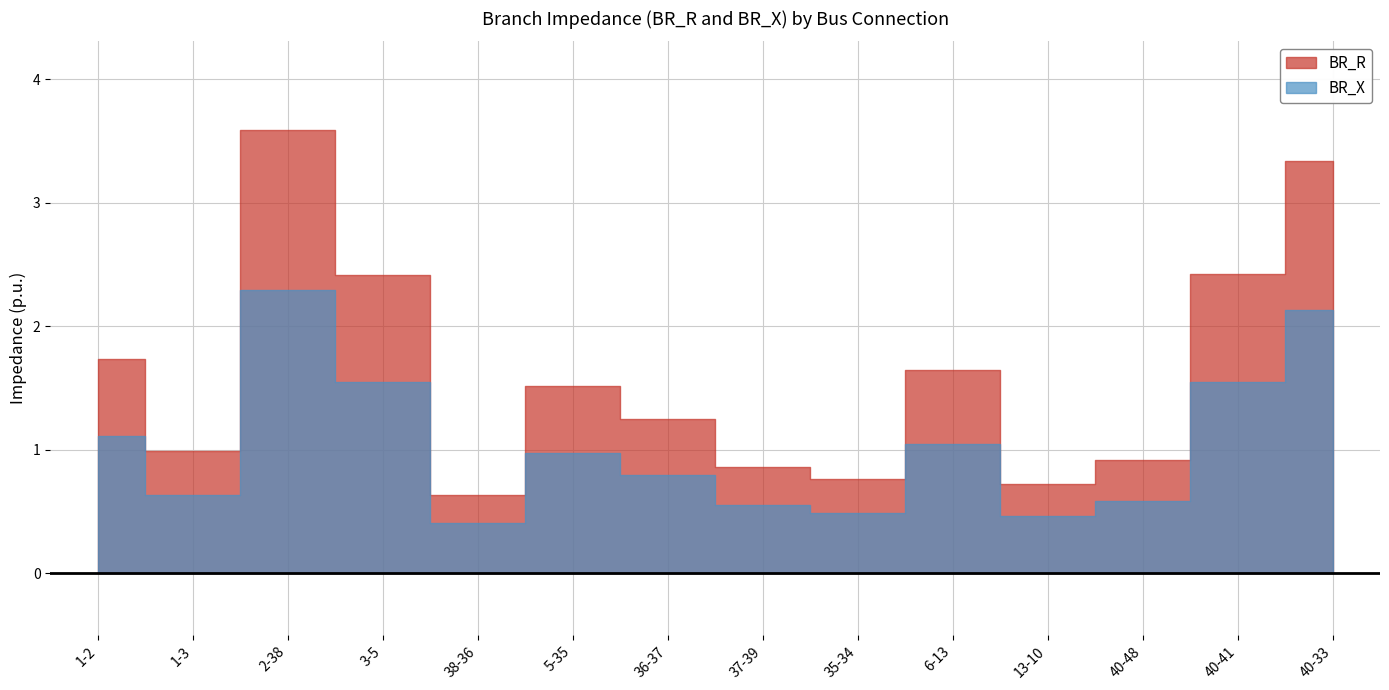

What is the value of the BR_R point at the 12th from the left?

0.9